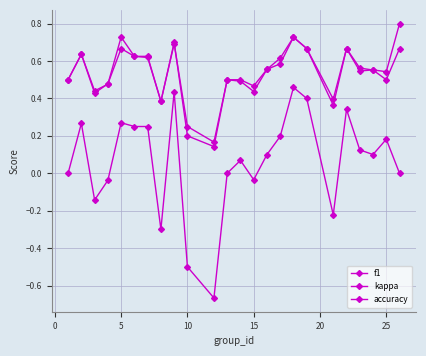

Does the chart have visible grid lines?

Yes